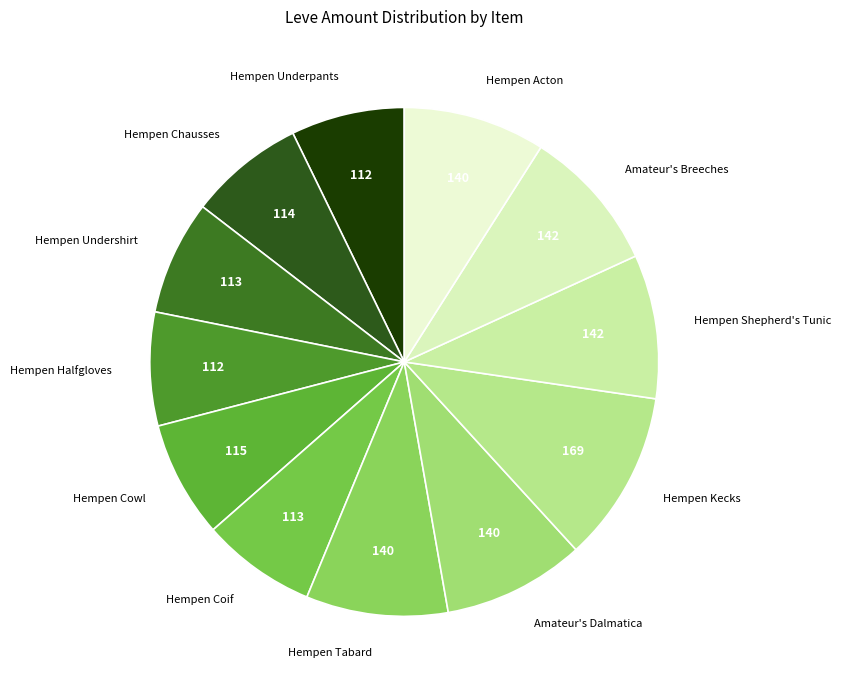

Is the sum of Hempen Undershirt and Hempen Underpants greater than half?

No